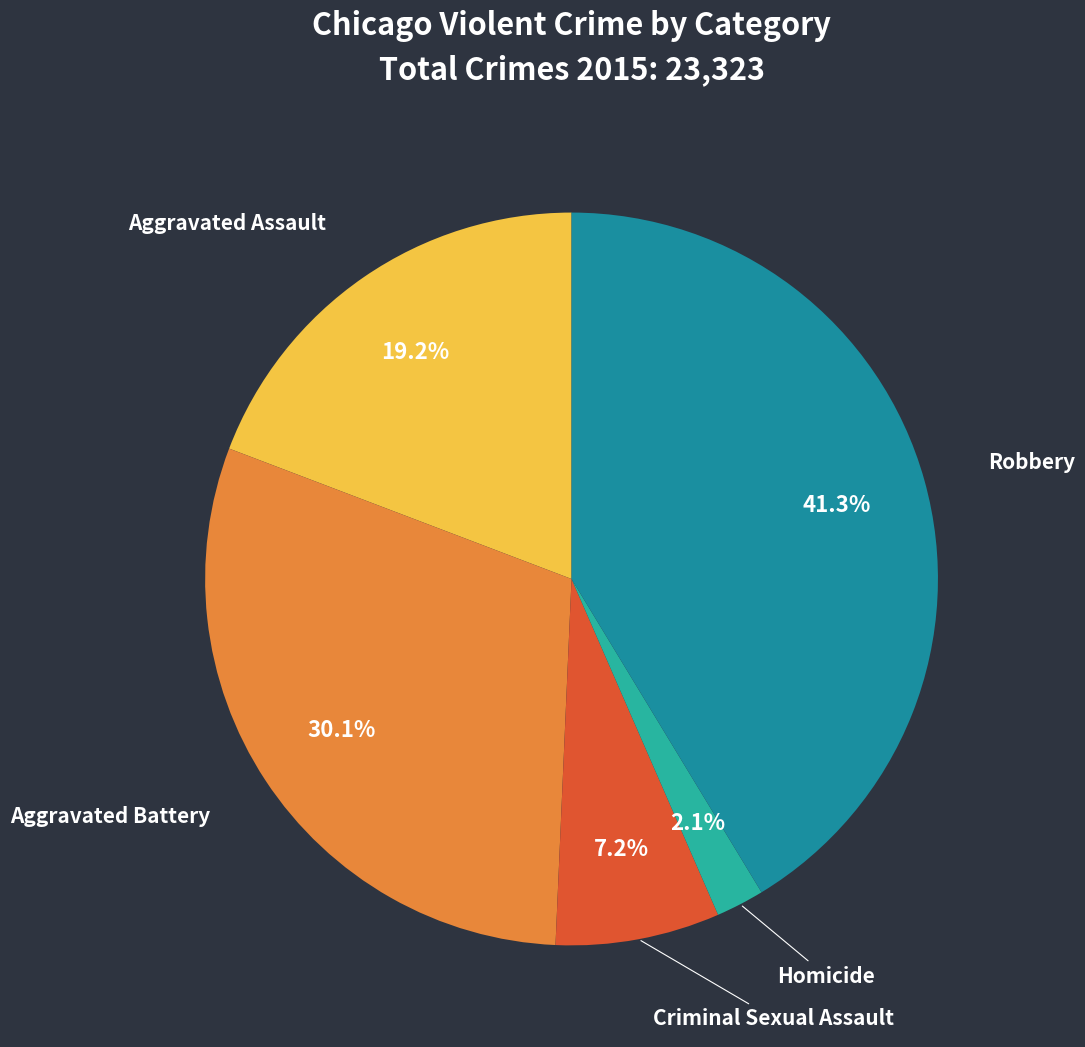

To the nearest percent, what is the difference between the Robbery and Aggravated Battery slice percentages?

11%